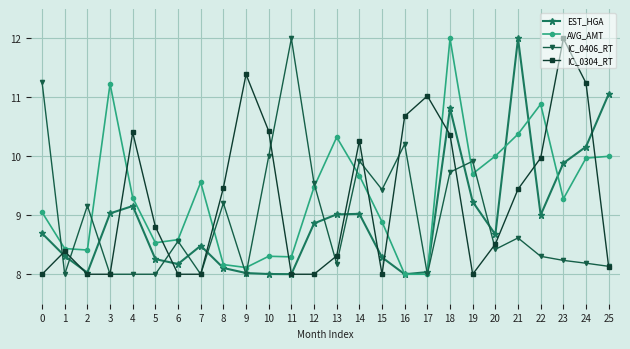

What is the value of the IC_0304_RT point at the 11th from the left?

10.4